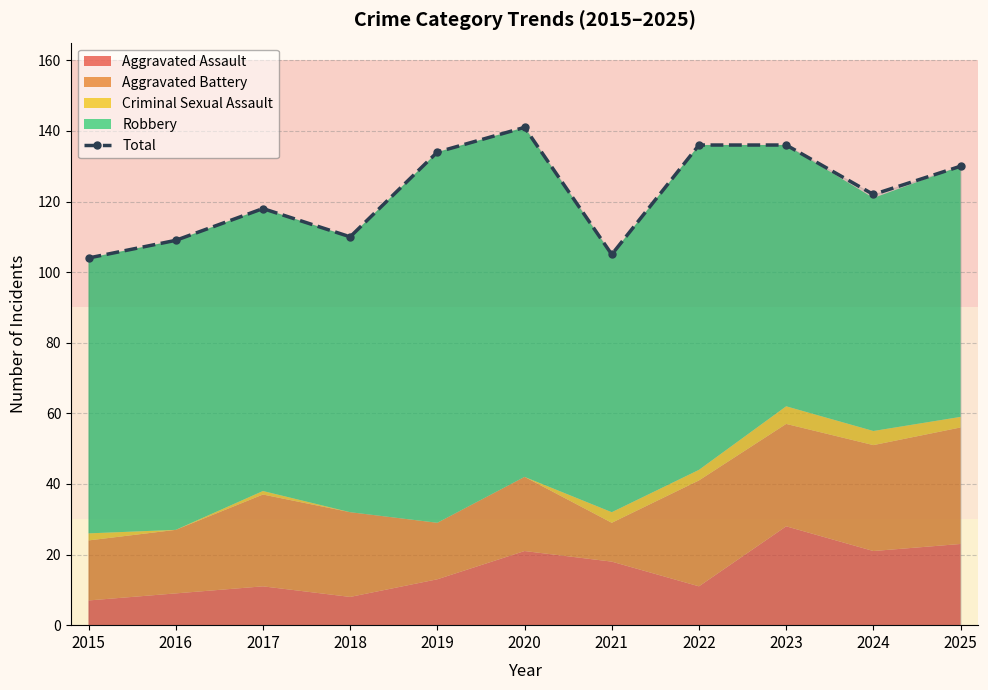

Which label corresponds to the largest value in the chart?

2020